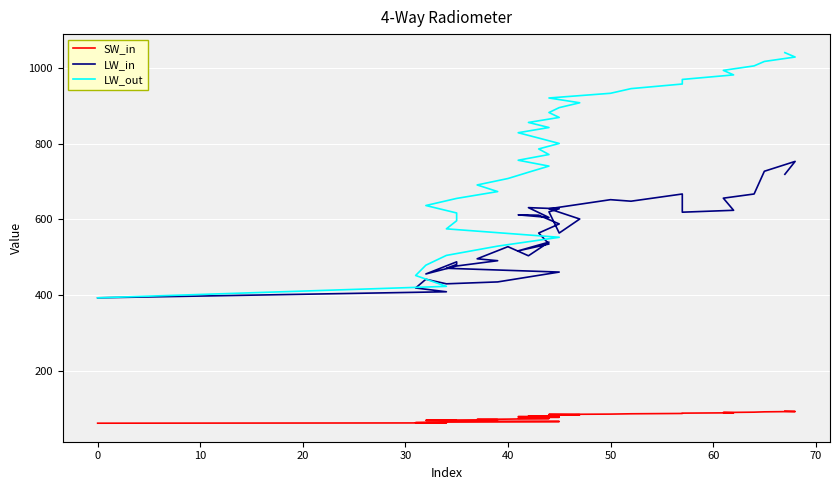

What are all the series names shown in the legend?

SW_in, LW_in, LW_out